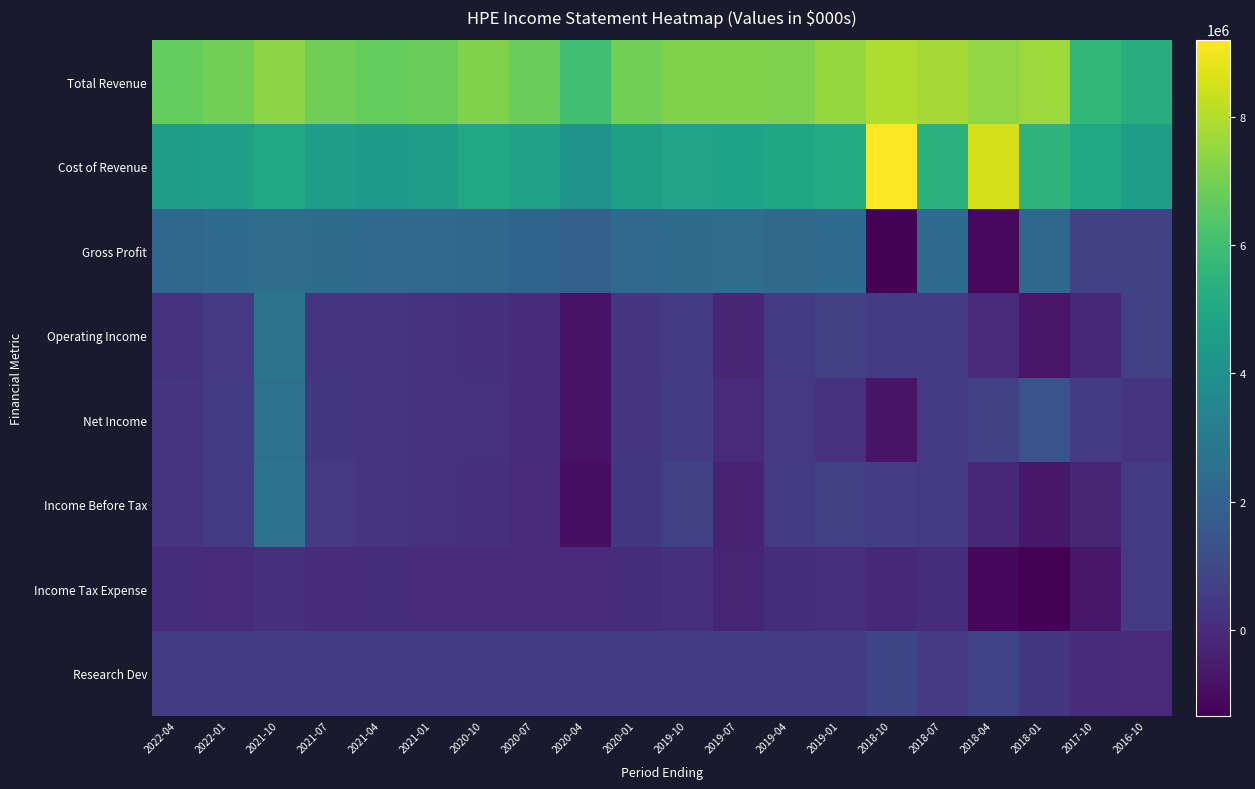

What is the total value across all series at 2022-01?

15843000